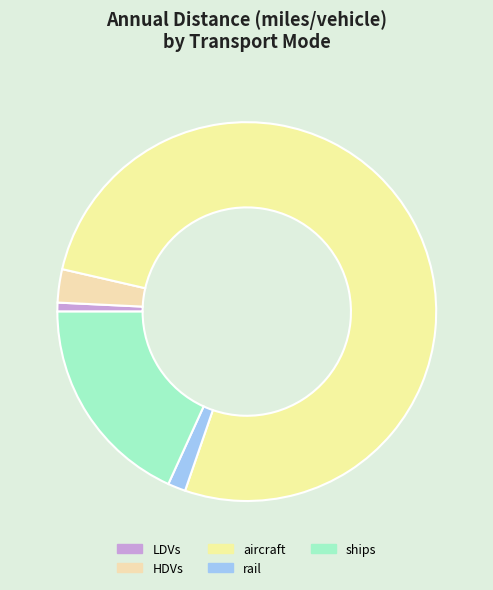

Rank the categories by value from highest to lowest.

aircraft, ships, HDVs, rail, LDVs